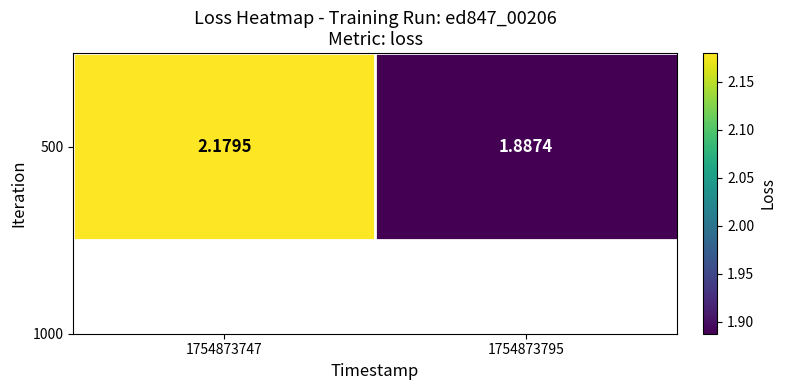

Rank the categories by value from highest to lowest.

1754873747, 1754873795